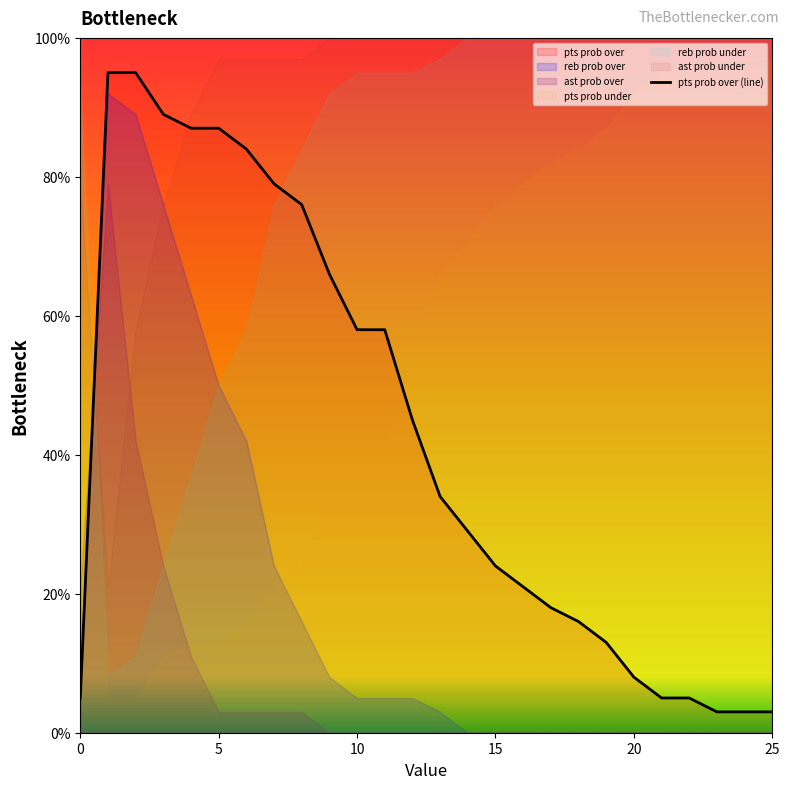

How many lines are shown in the chart?

1